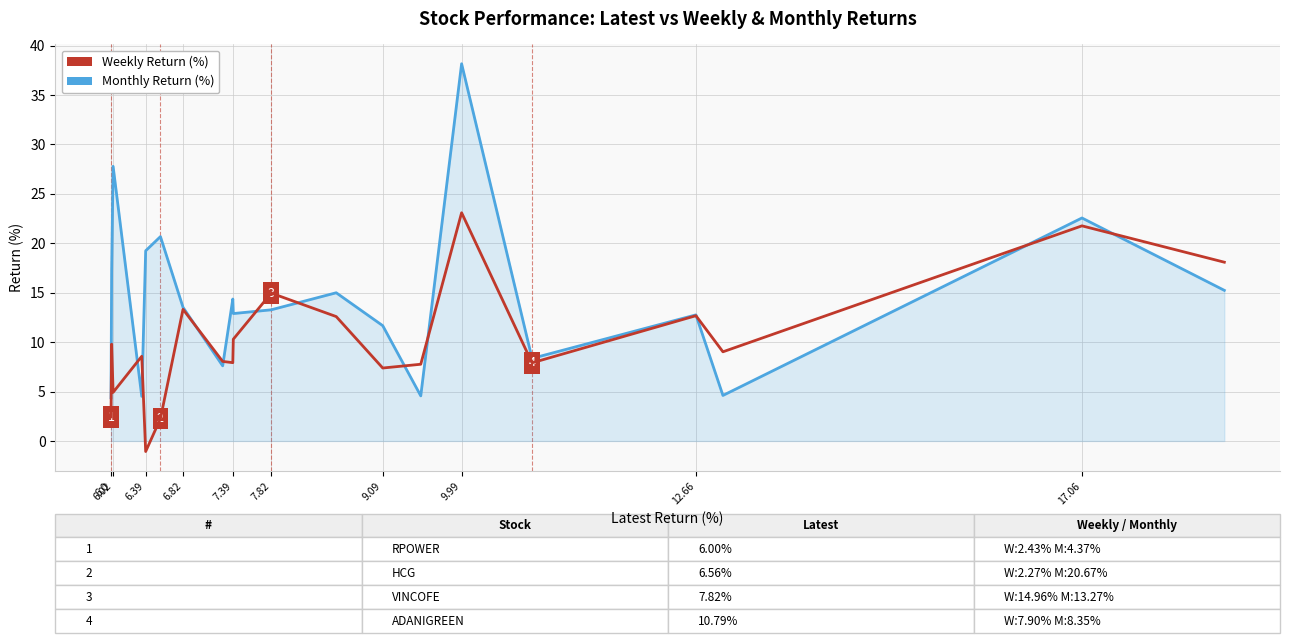

Count the number of categories in the chart.

20